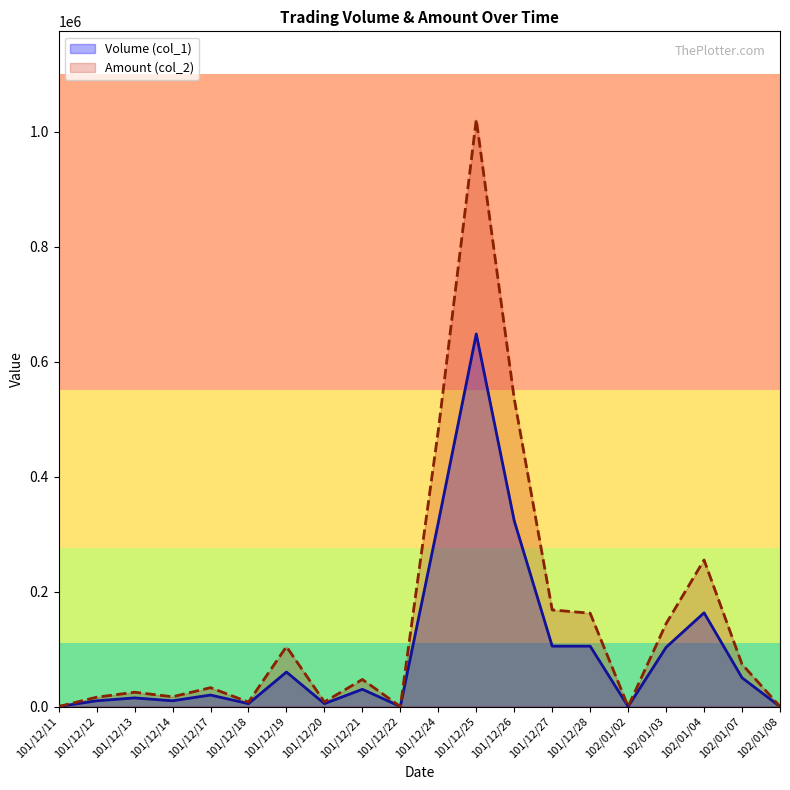

True or false: Volume (col_1) has more than 0 points higher than both neighbors.

True